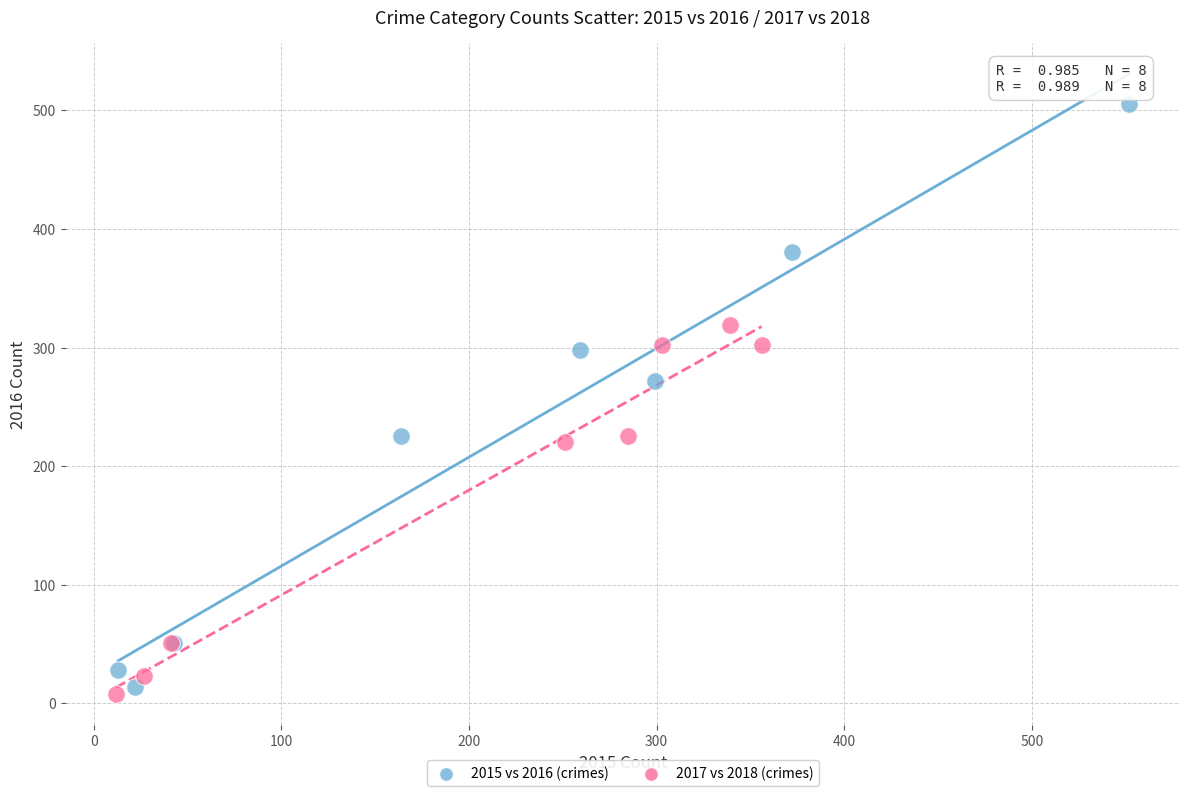

Which series reaches the minimum Y coordinate?

2017 vs 2018 (crimes)